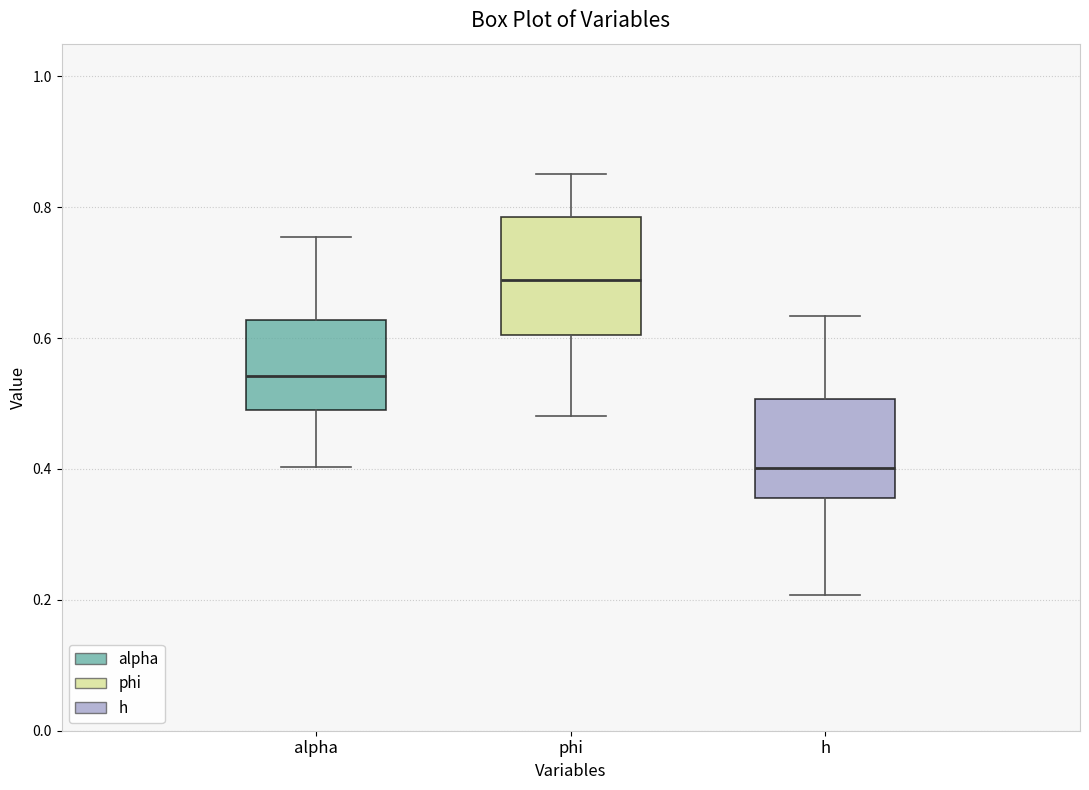

Reading left to right, transcribe this box plot: for each box, give where its median line is, the range the box spans, and where its two whiskers end, as read against the y-axis. The values are not printed on the chart, so give them approximately, as read against the axis.

alpha: median 0.54, box 0.48 to 0.62, whiskers 0.40 to 0.76
phi: median 0.68, box 0.60 to 0.78, whiskers 0.48 to 0.86
h: median 0.40, box 0.36 to 0.50, whiskers 0.20 to 0.64